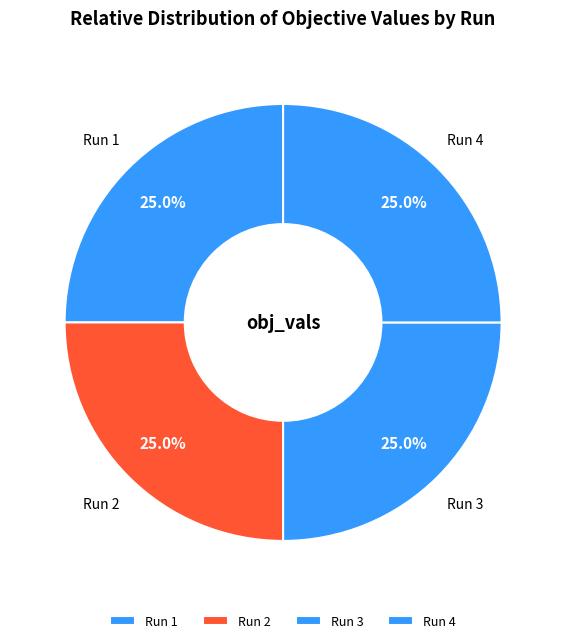

What percentage is NOT represented by Run 1?

75.0%